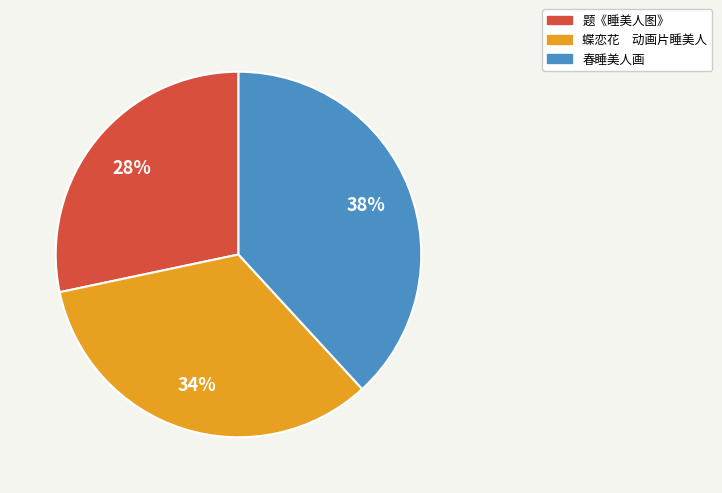

To the nearest percent, what percentage of the pie is 春睡美人画?

38%